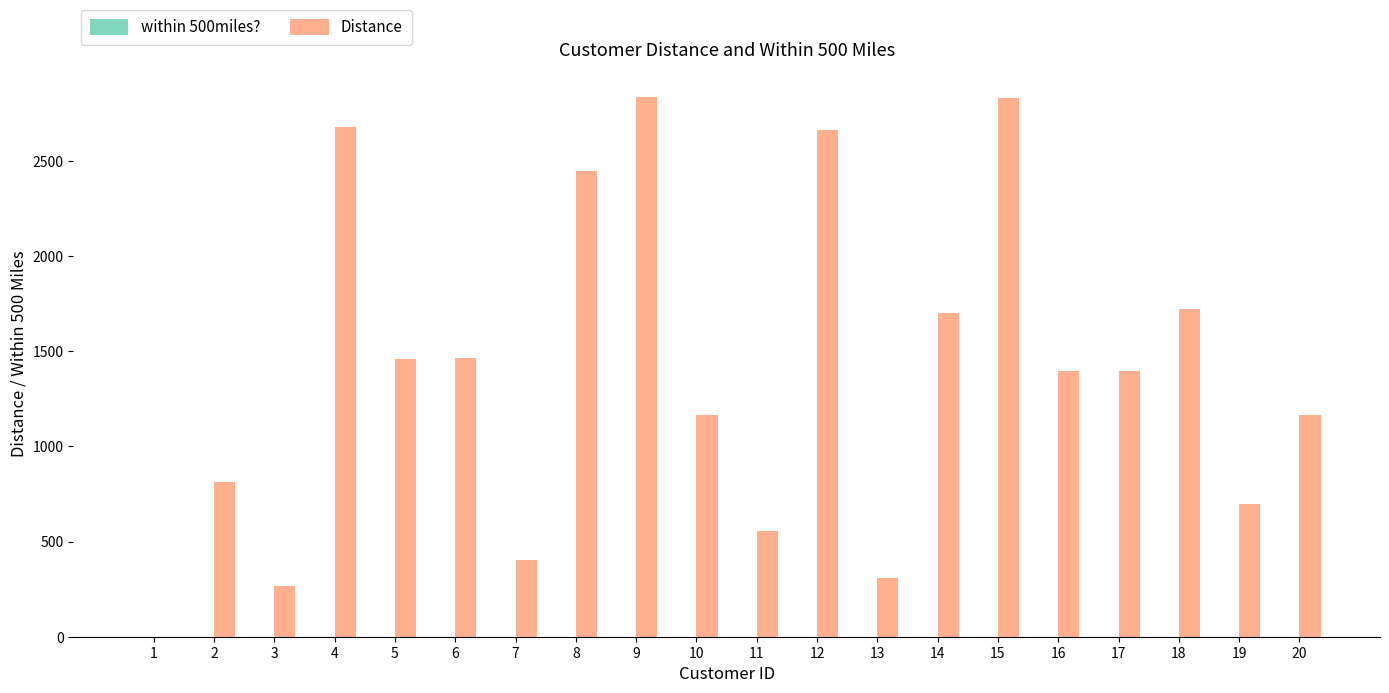

The value of Distance at 12 is 4587.7. True or false?

False